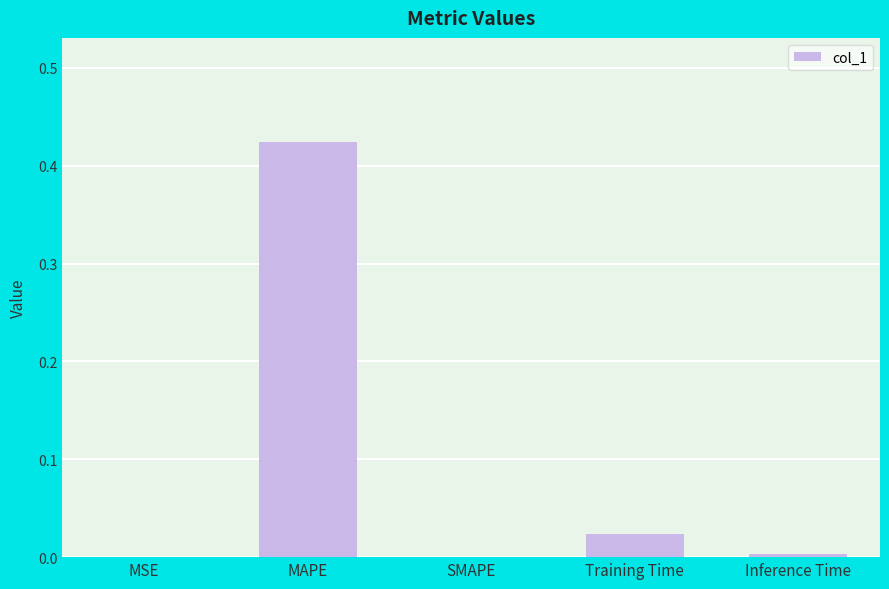

Which has a higher value, MAPE or Inference Time?

MAPE